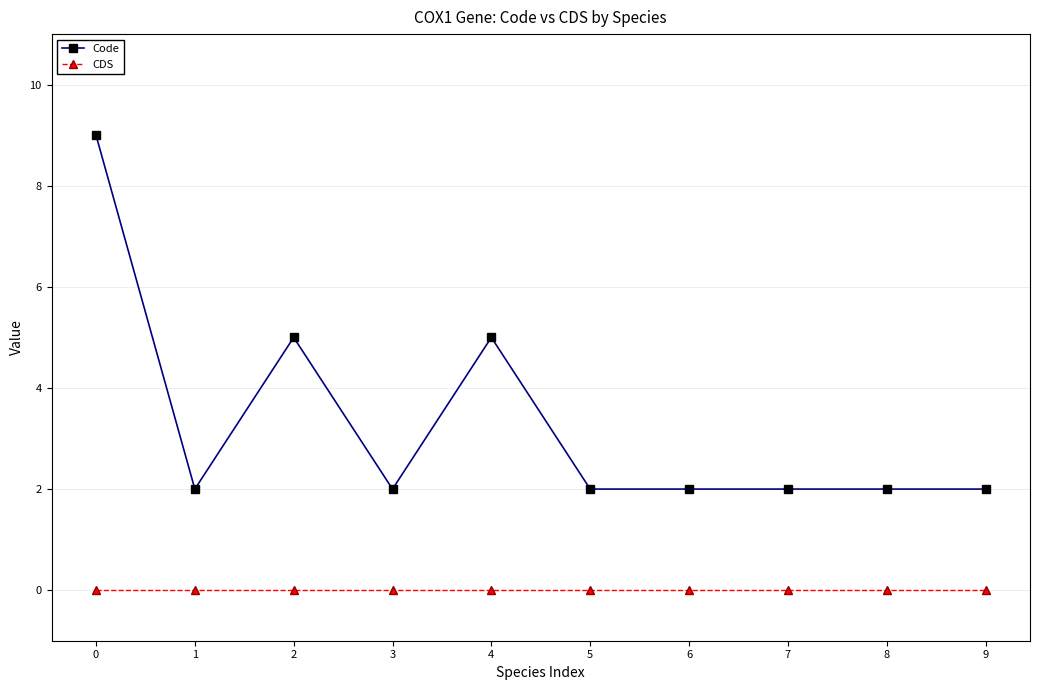

Rank the series by their maximum value, from highest to lowest.

Code, CDS